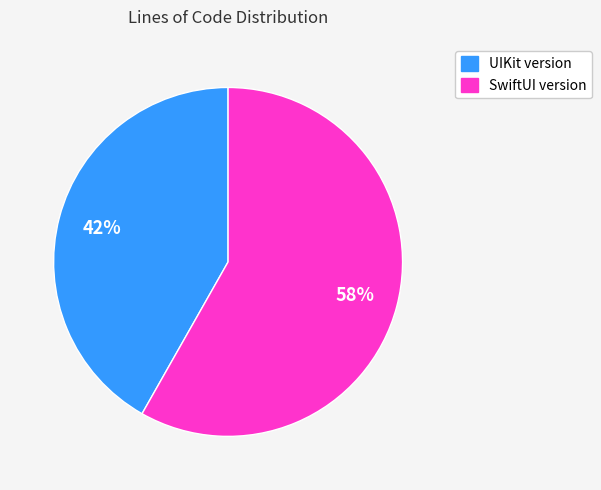

To the nearest percent, what is the combined percentage of SwiftUI version and UIKit version?

100%